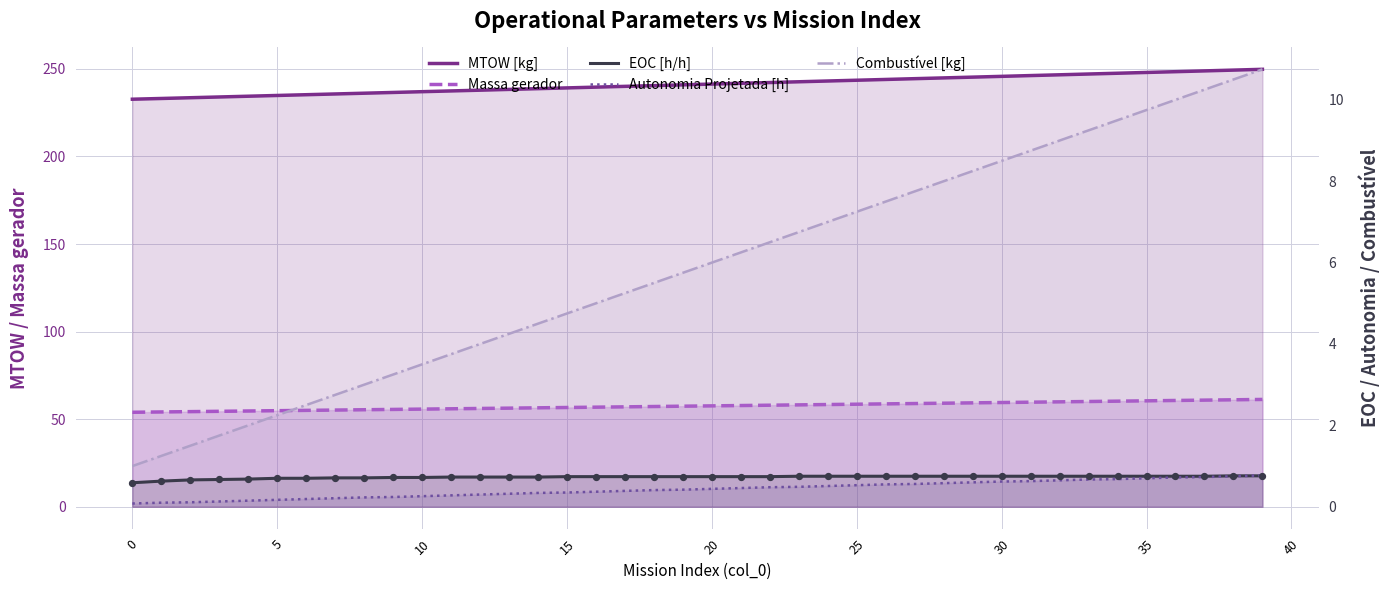

At which category is the sum across all series the highest?

39